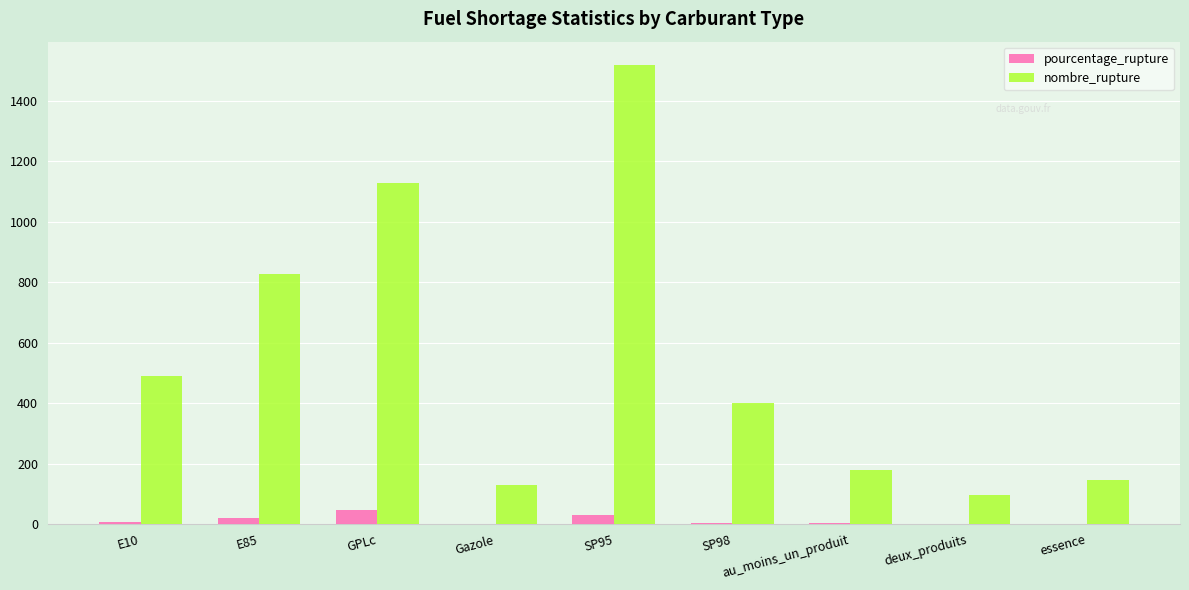

Is it true that nombre_rupture equals 49.5 at essence?

False